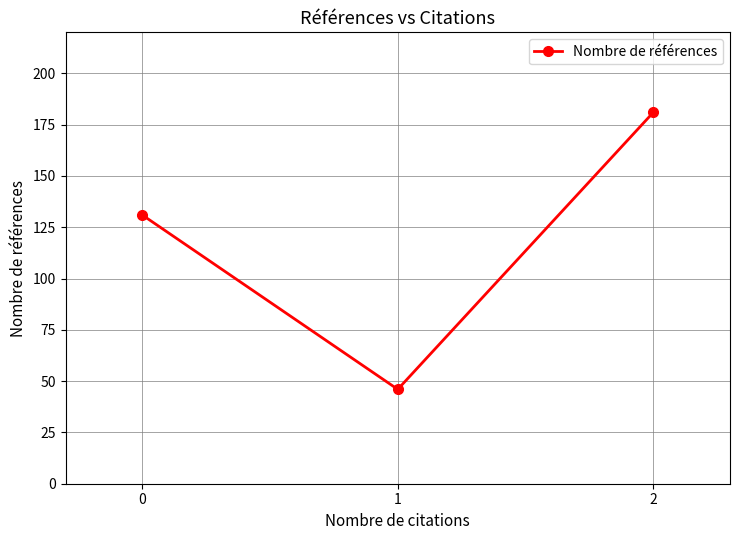

Which label corresponds to the largest value in the chart?

2